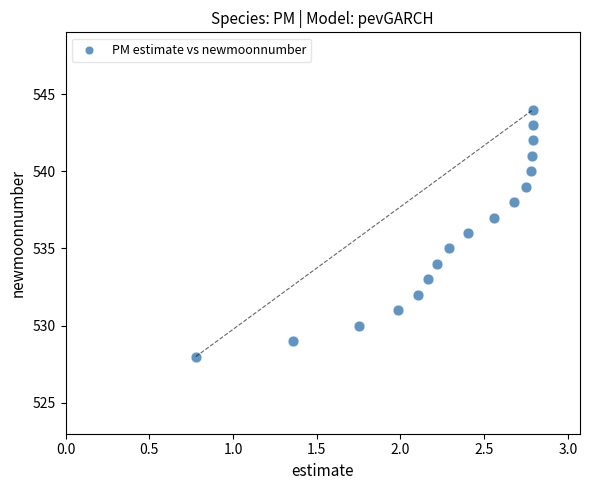

What is the range of Y values (max minus min)?

16